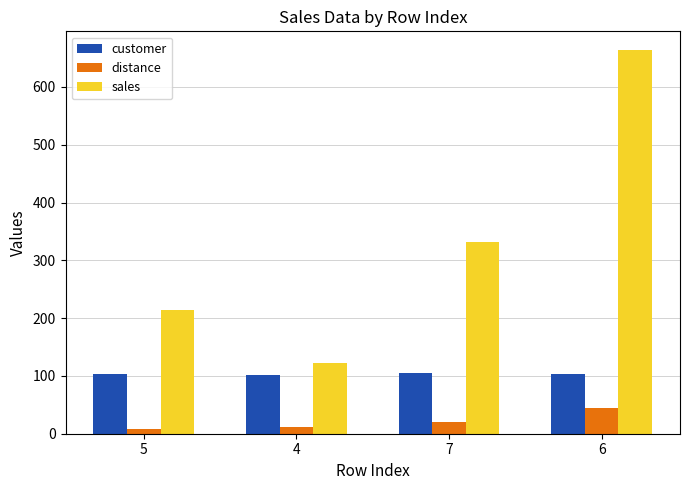

Between 4 and 7, which series saw the biggest shift?

sales